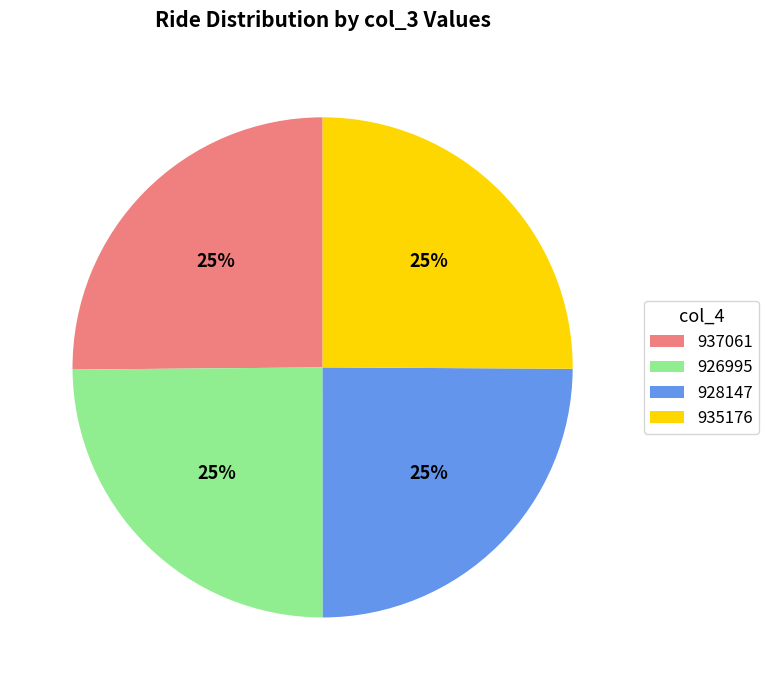

Is there any slice that represents more than half of the pie?

No